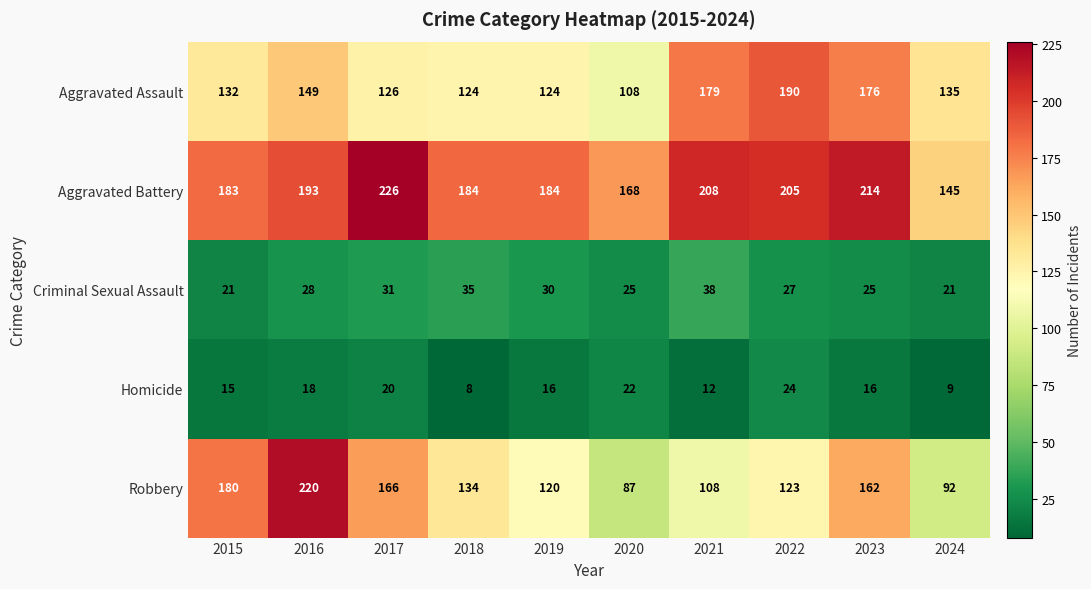

At which category is the sum across all series the highest?

2016